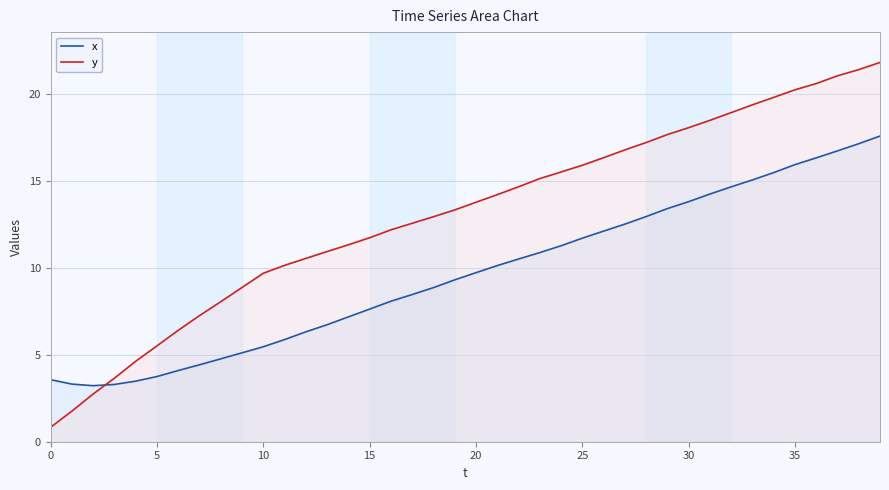

What is the spread (max minus min) of values at 17?

4.1